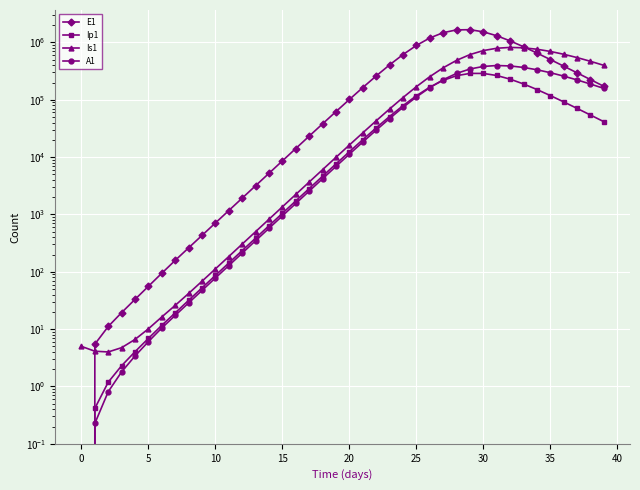

Is it true that E1 equals 361326.5 at 38?

False